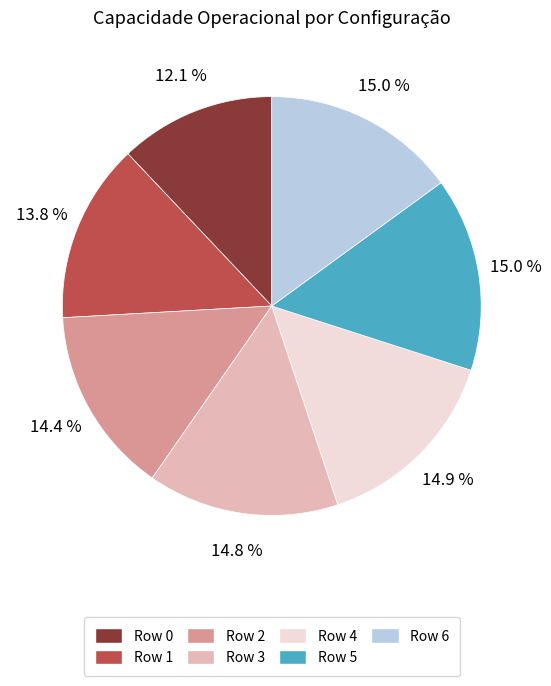

How many segments does this pie chart have?

7